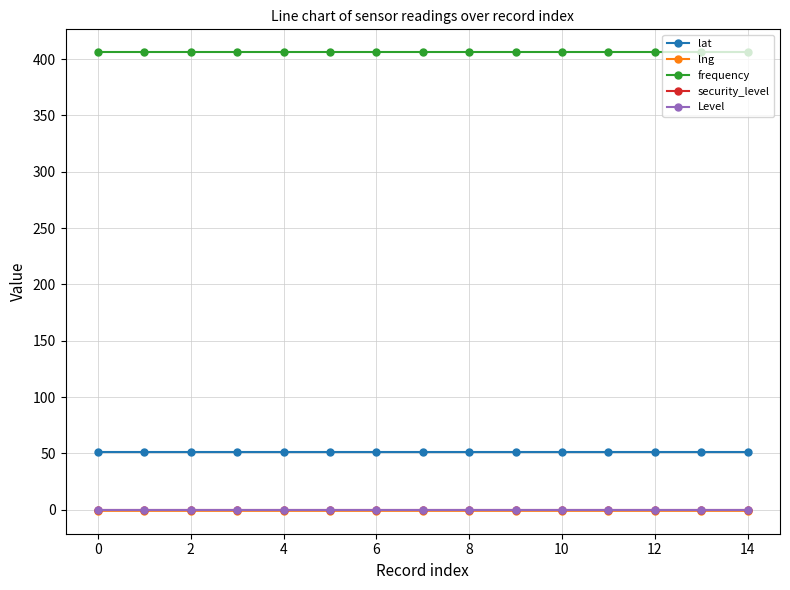

Reading left to right, extract all data points from this chart.

lat: 51.5	51.5	51.5	51.5	51.5	51.5	51.5	51.5	51.5	51.5	51.5	51.5	51.5	51.5	51.5
lng: -0.9	-0.9	-0.9	-0.9	-0.9	-0.9	-0.9	-0.9	-0.9	-0.9	-0.9	-0.9	-0.9	-0.9	-0.9
frequency: 406.0	406.0	406.0	406.0	406.0	406.0	406.0	406.0	406.0	406.0	406.0	406.0	406.0	406.0	406.0
security_level: 0.0	0.0	0.0	0.0	0.0	0.0	0.0	0.0	0.0	0.0	0.0	0.0	0.0	0.0	0.0
Level: 0.0	0.0	0.0	0.0	0.0	0.0	0.0	0.0	0.0	0.0	0.0	0.0	0.0	0.0	0.0